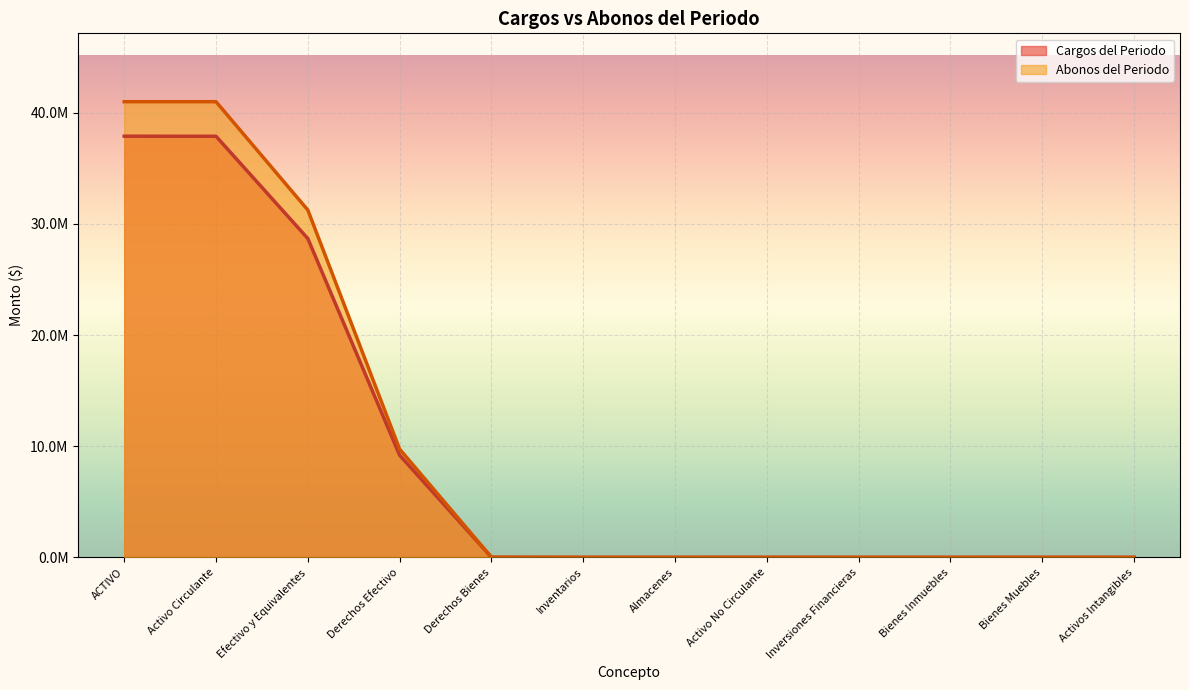

At which category does the chart reach its peak across all series?

ACTIVO